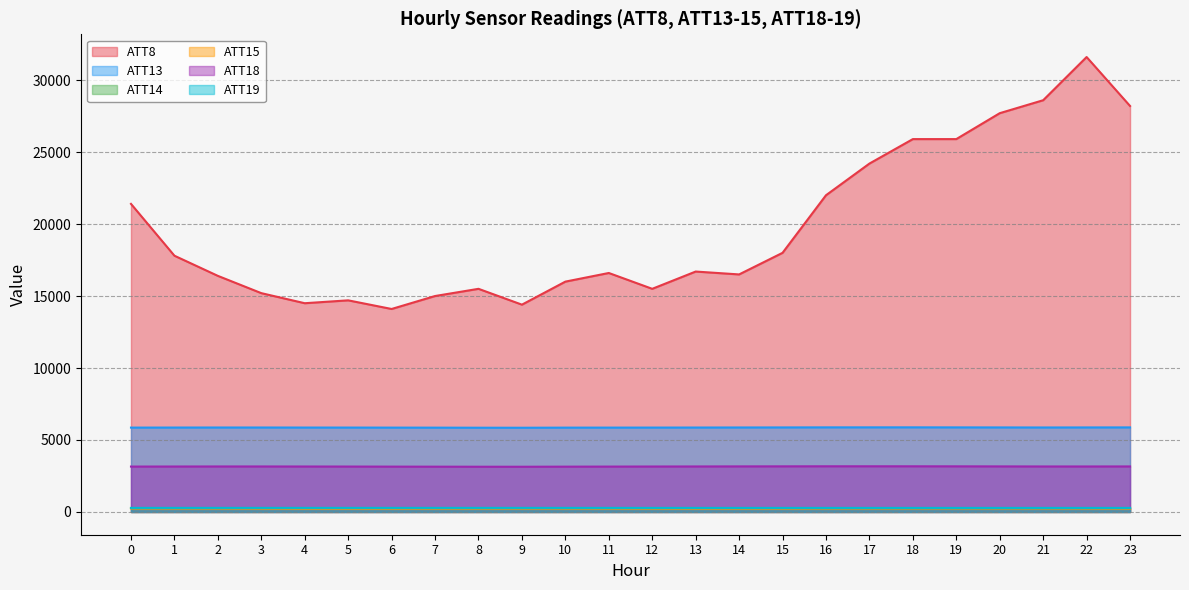

Does the chart display data point markers on the line(s)?

No